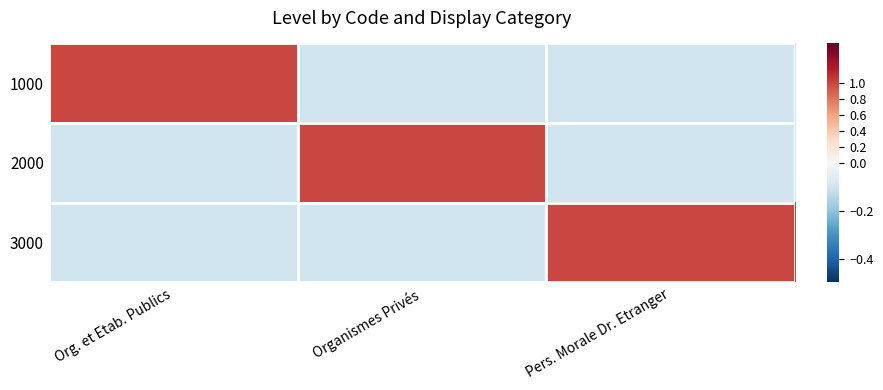

Between Organismes Privés and Pers. Morale Dr. Etranger, which is larger?

Organismes Privés